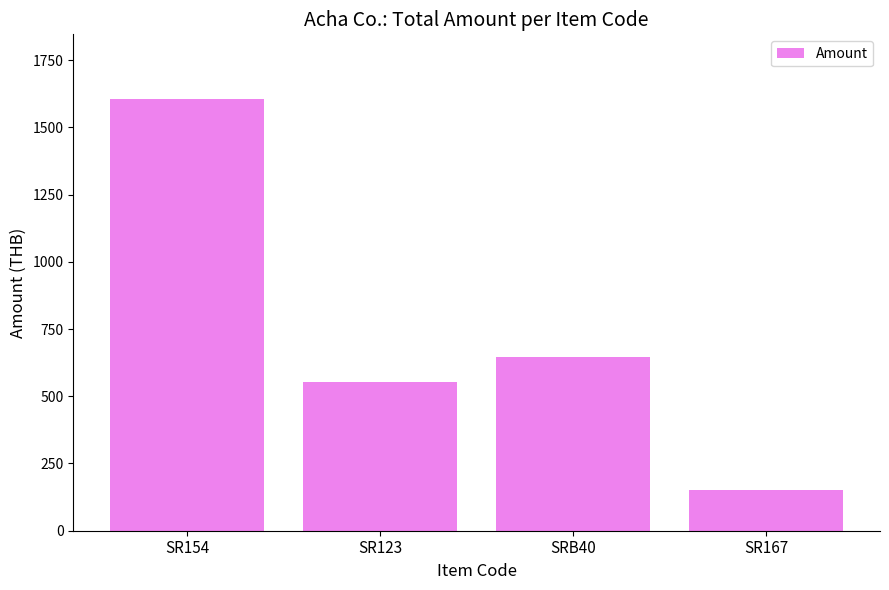

What is the sum of the values at SR123 and SRB40?

1200.4